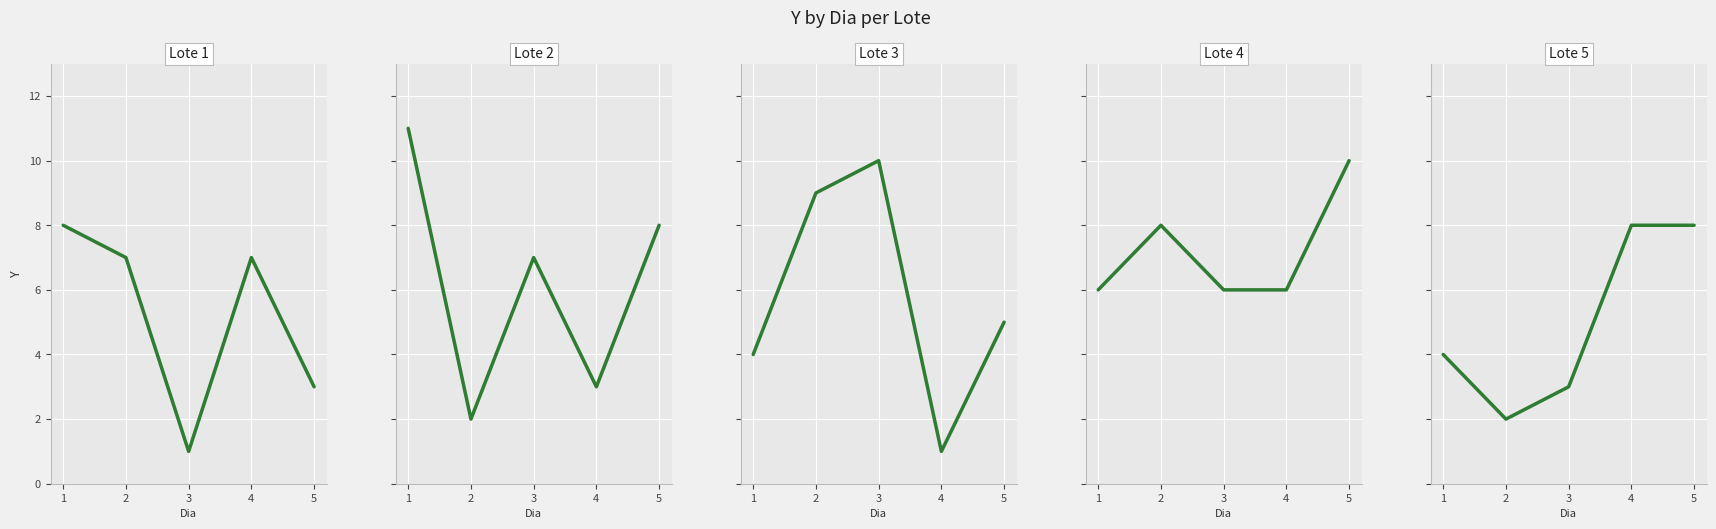

Between 1 and 5, which series saw the biggest shift?

Lote 1